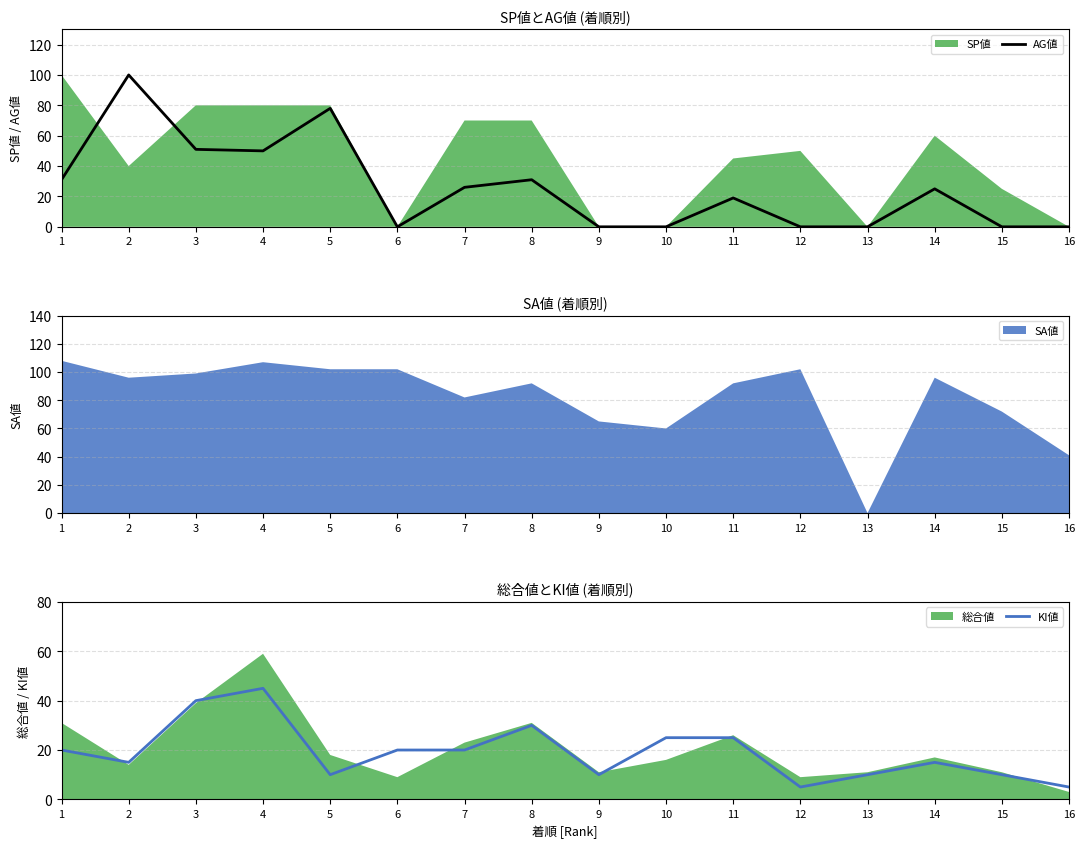

Where does the AG値 series first go above 25?

1